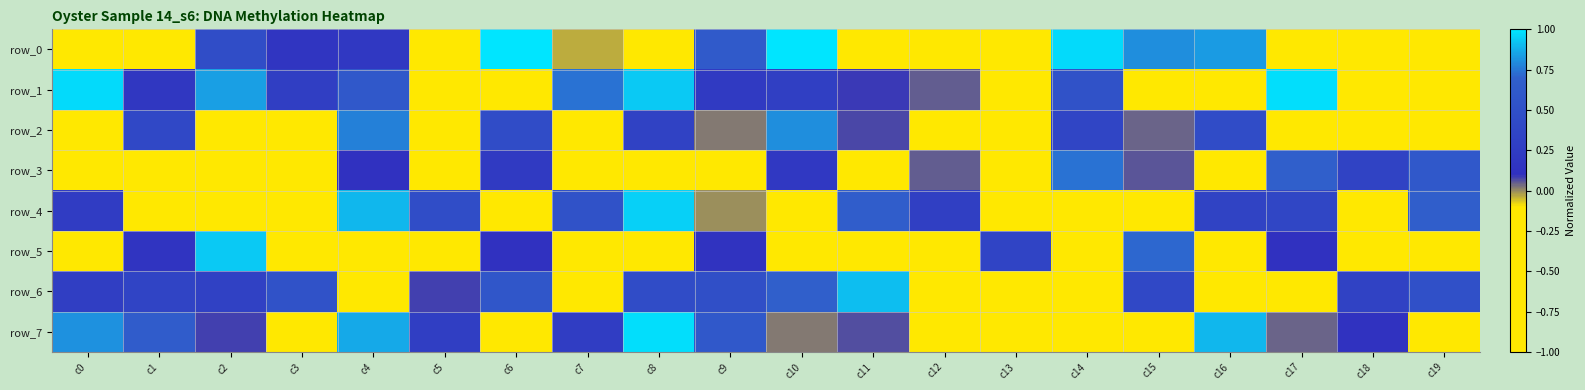

Which series has the largest range (max minus min)?

row_0